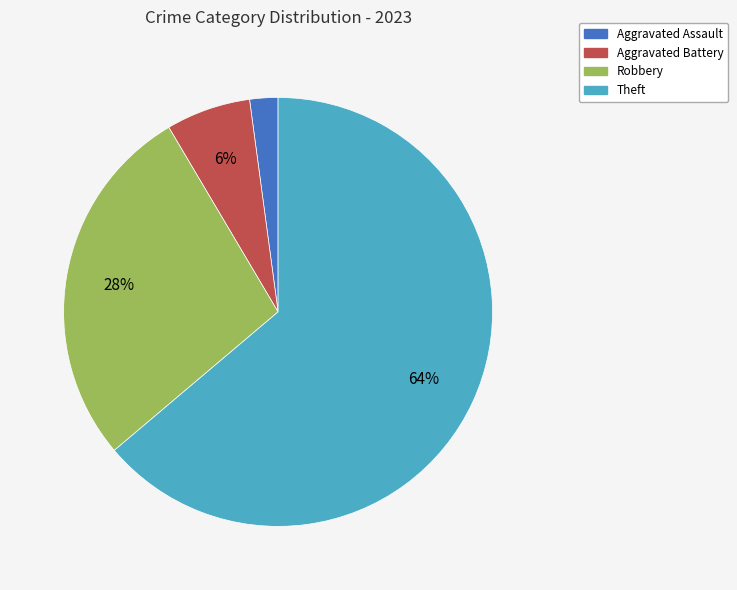

Does any single category account for the majority?

Yes